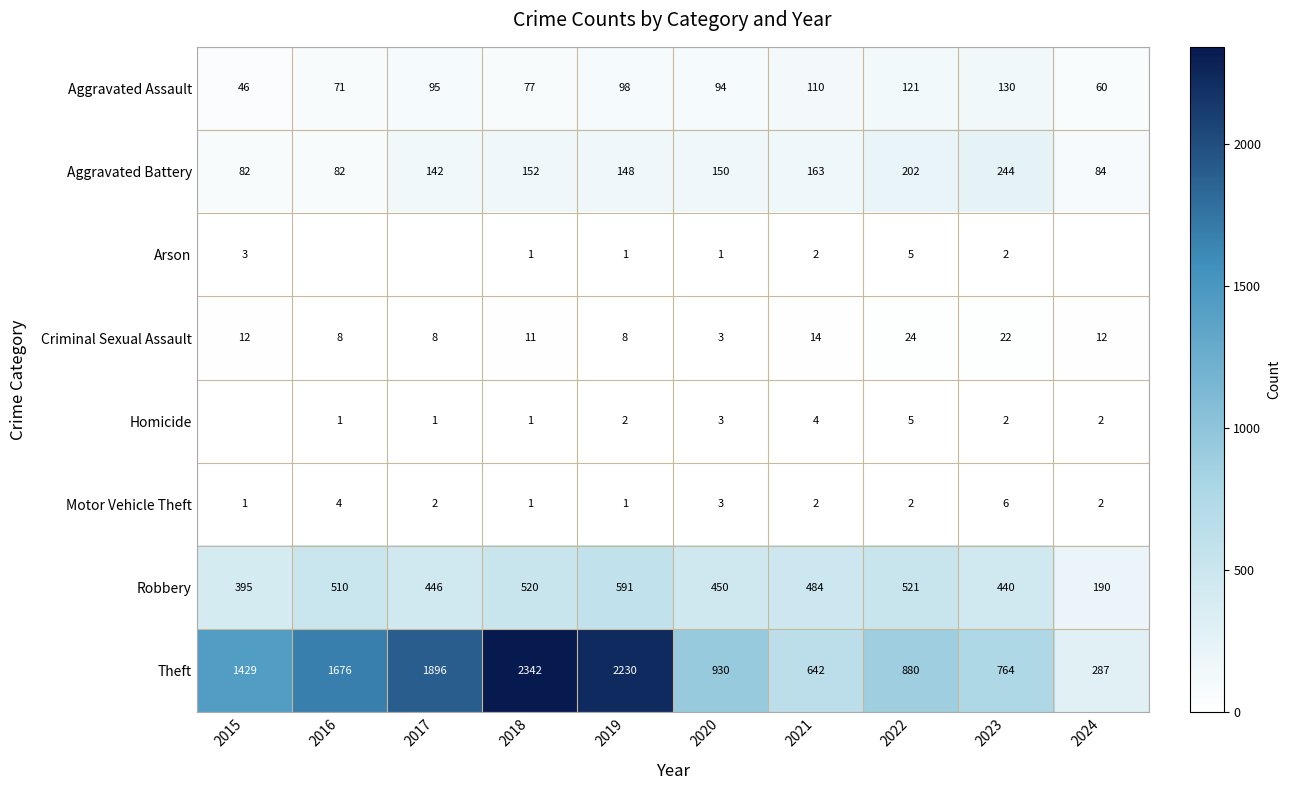

What value does the Aggravated Assault series have at 2023?

130